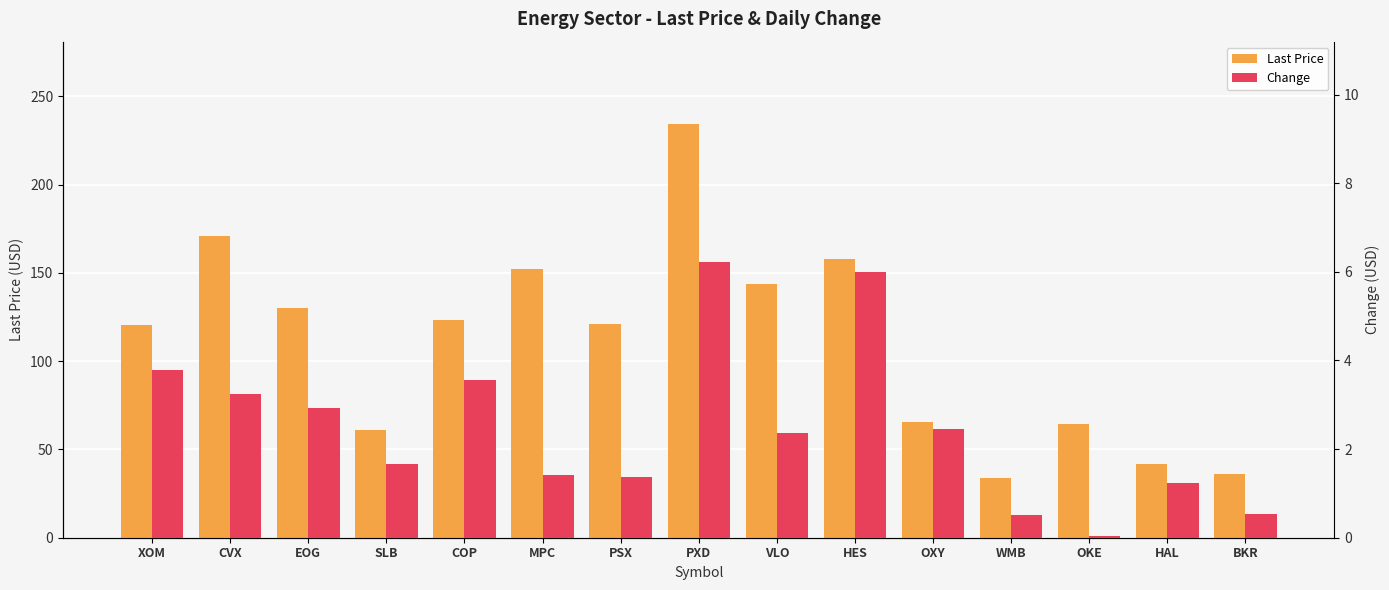

At which label does Change first exceed 2?

XOM